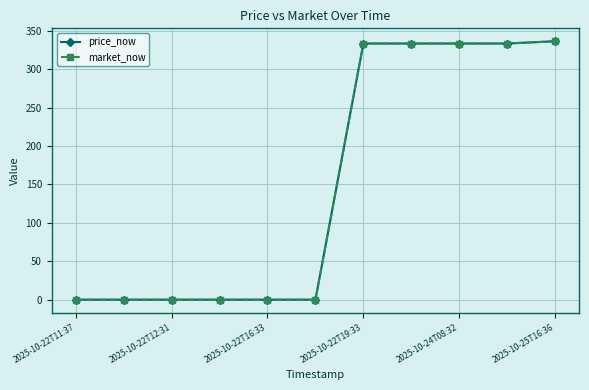

Is this an area chart (filled region under the line)?

No